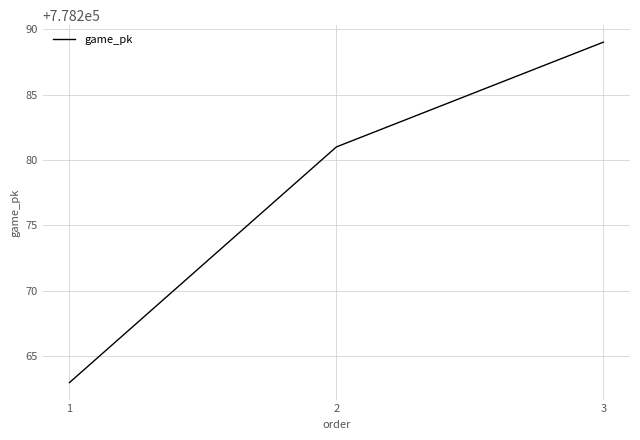

What is the ratio of the value at 1 to the value at 2?

1.0